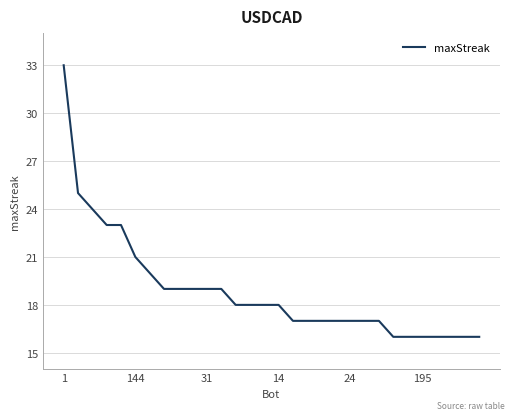

How many categories are shown in the chart?

30